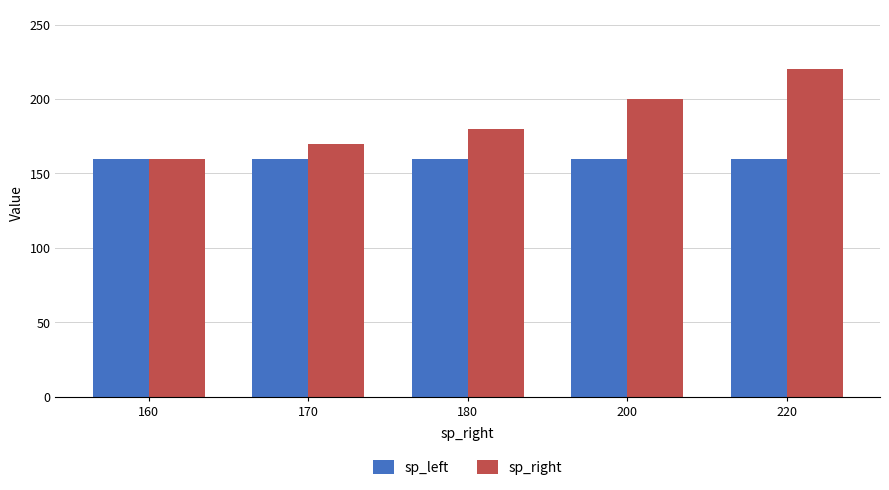

The value of sp_right at 180 is 180. True or false?

True